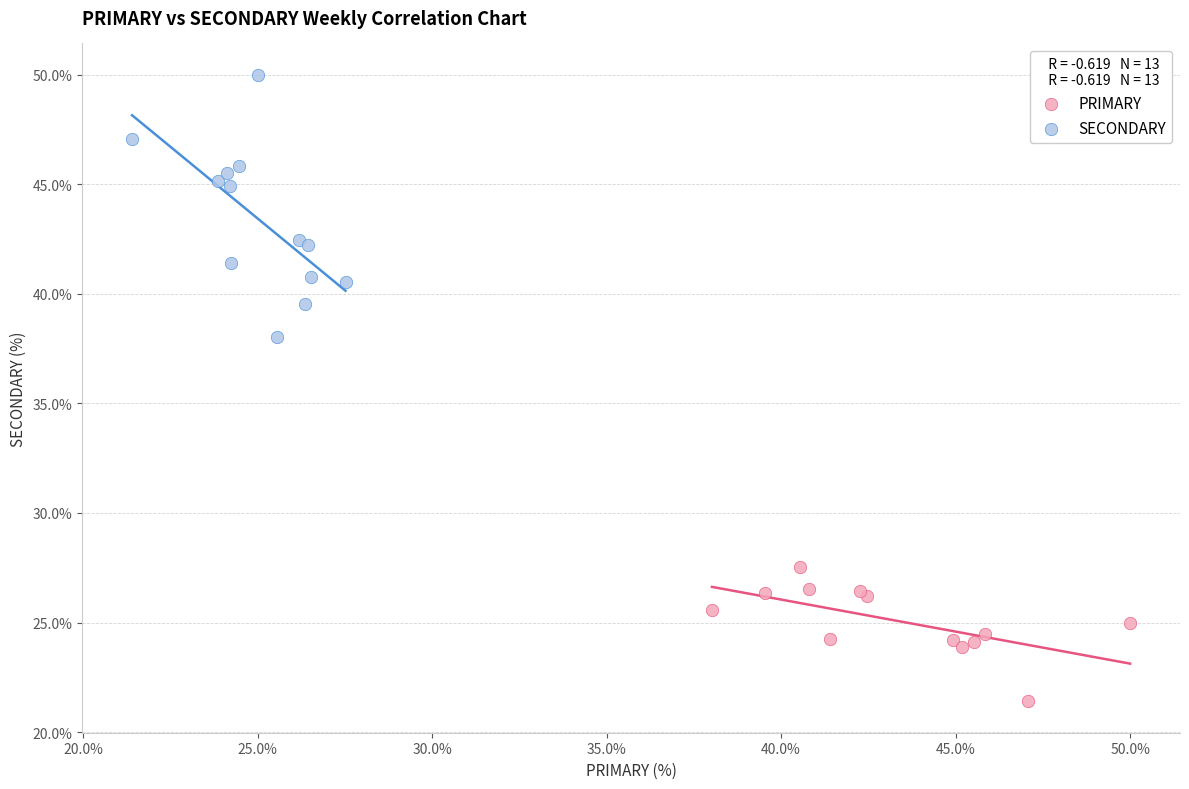

What are all the series names shown in the legend?

PRIMARY, SECONDARY